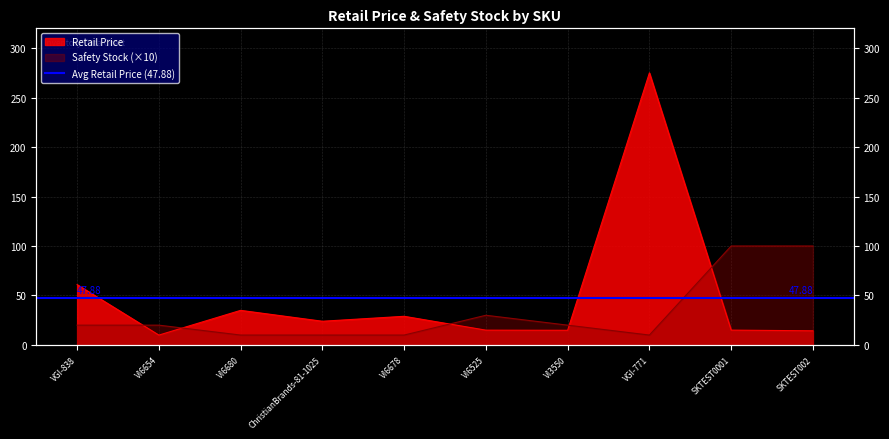

Which has a higher value, VGI-771 or VI6525?

VGI-771